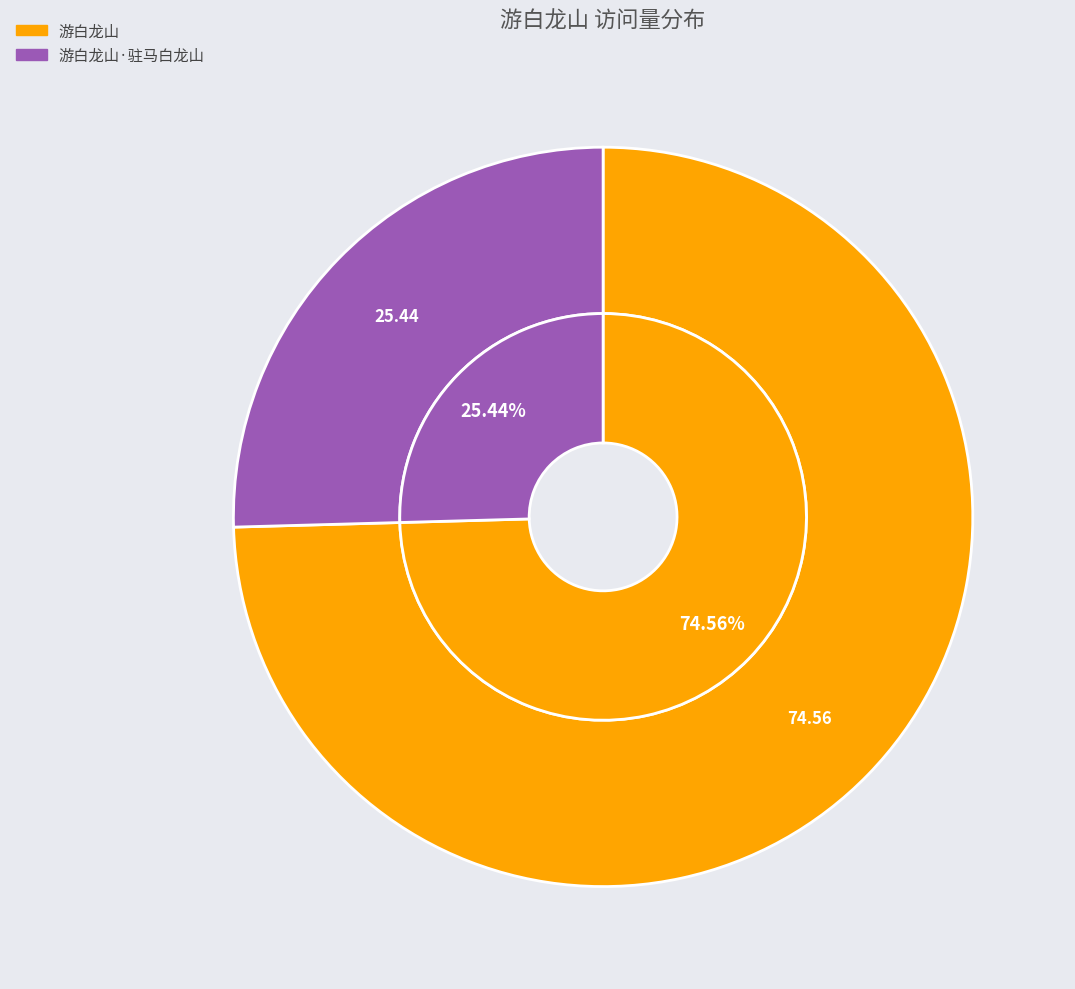

Does any single category account for the majority?

Yes